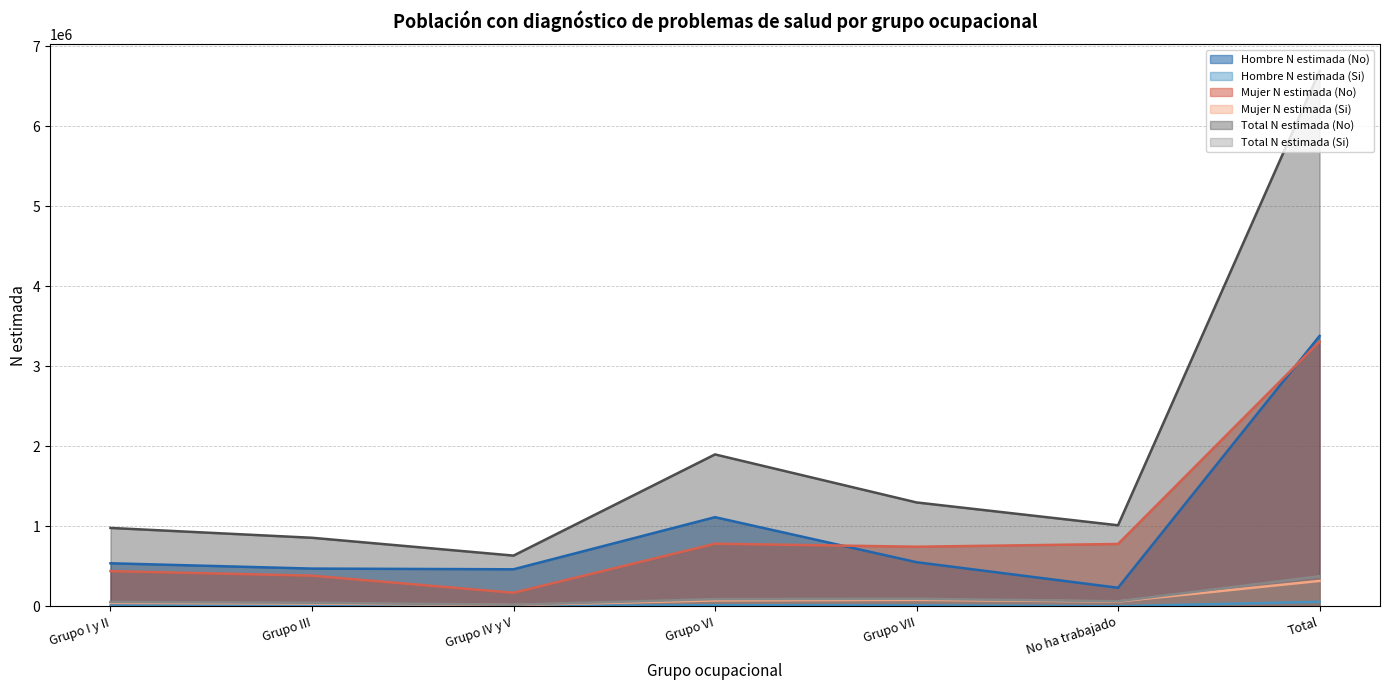

Which category has the highest value across all series?

Total